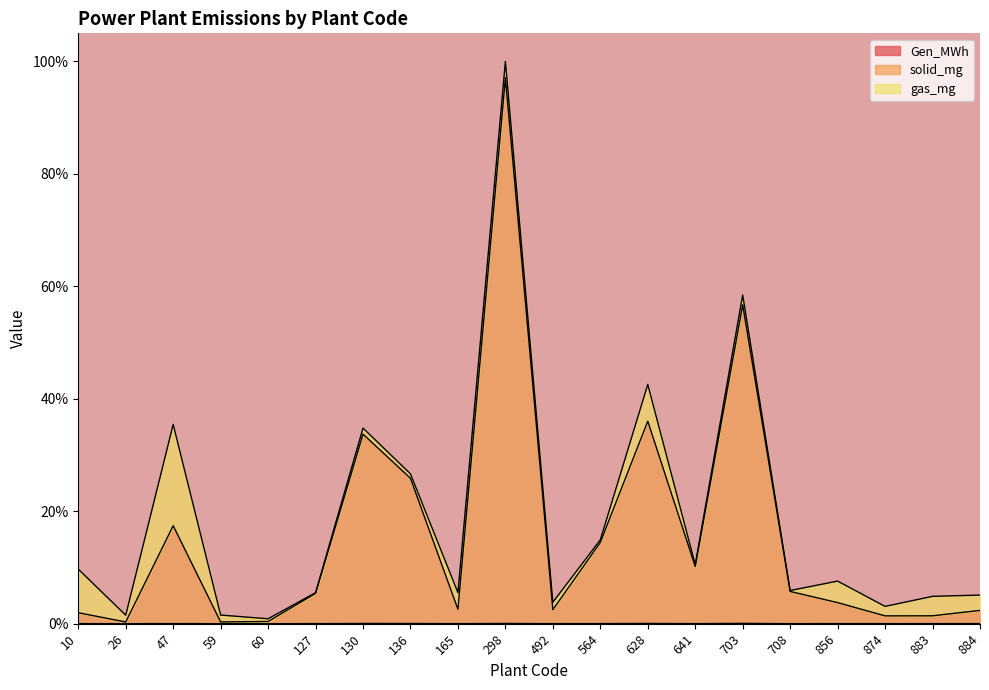

Which series has the largest total across all categories?

solid_mg